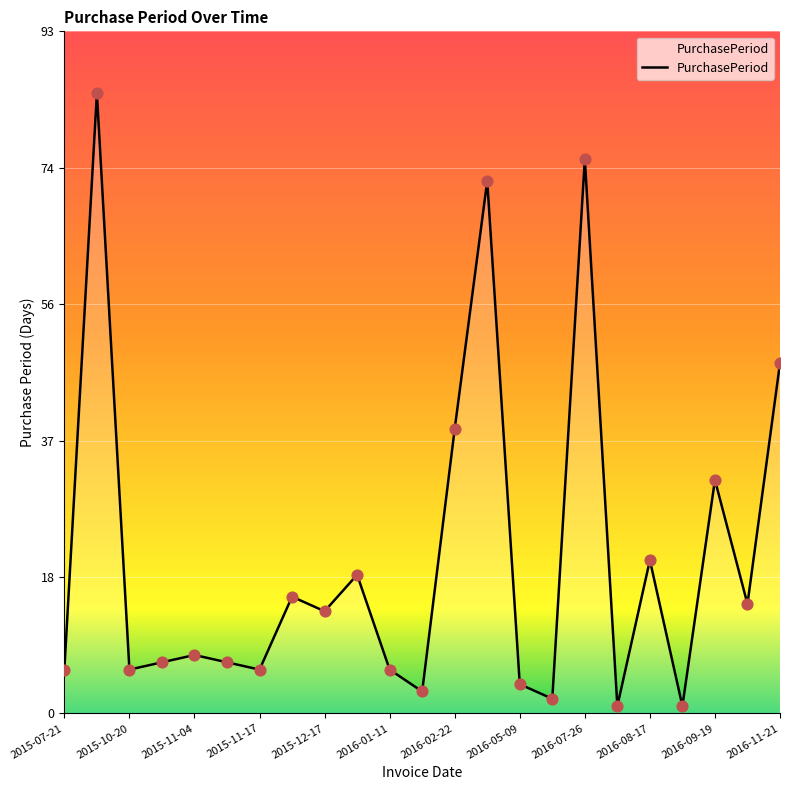

What is the greatest value displayed?

85